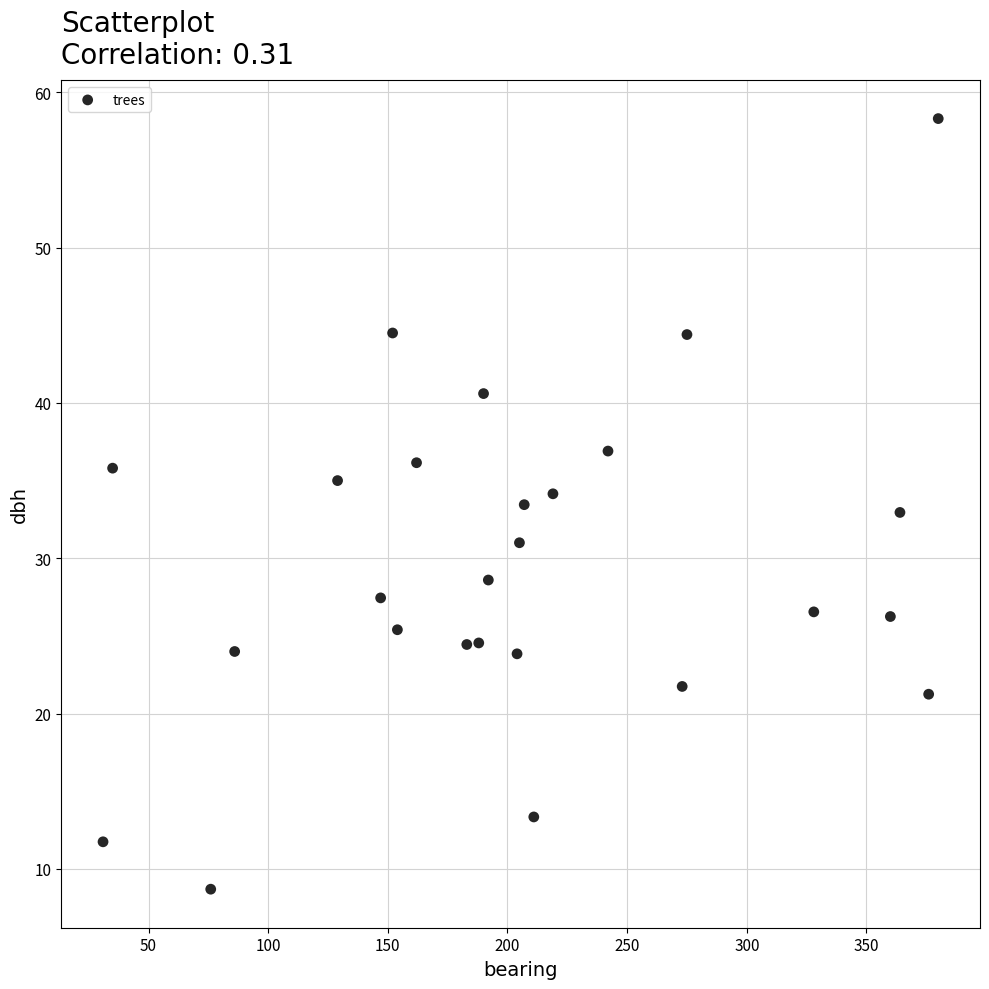

What is the range of Y values (max minus min)?

49.6